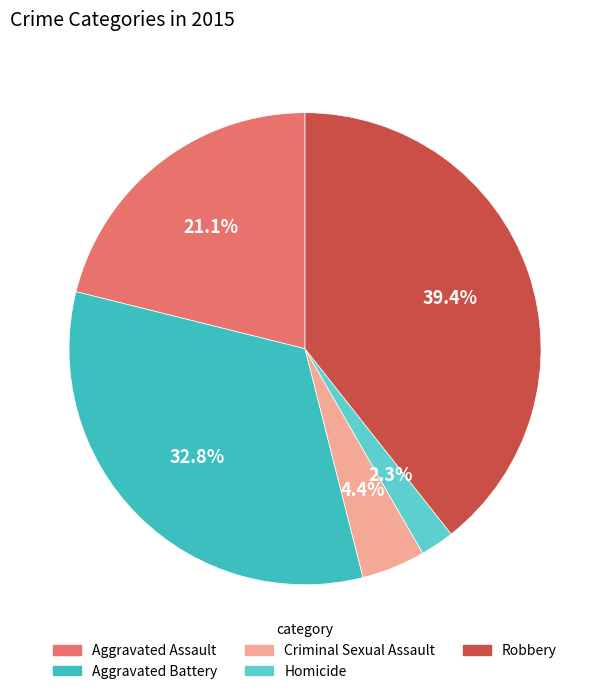

What percentage is the Criminal Sexual Assault slice, to the nearest percent?

4%